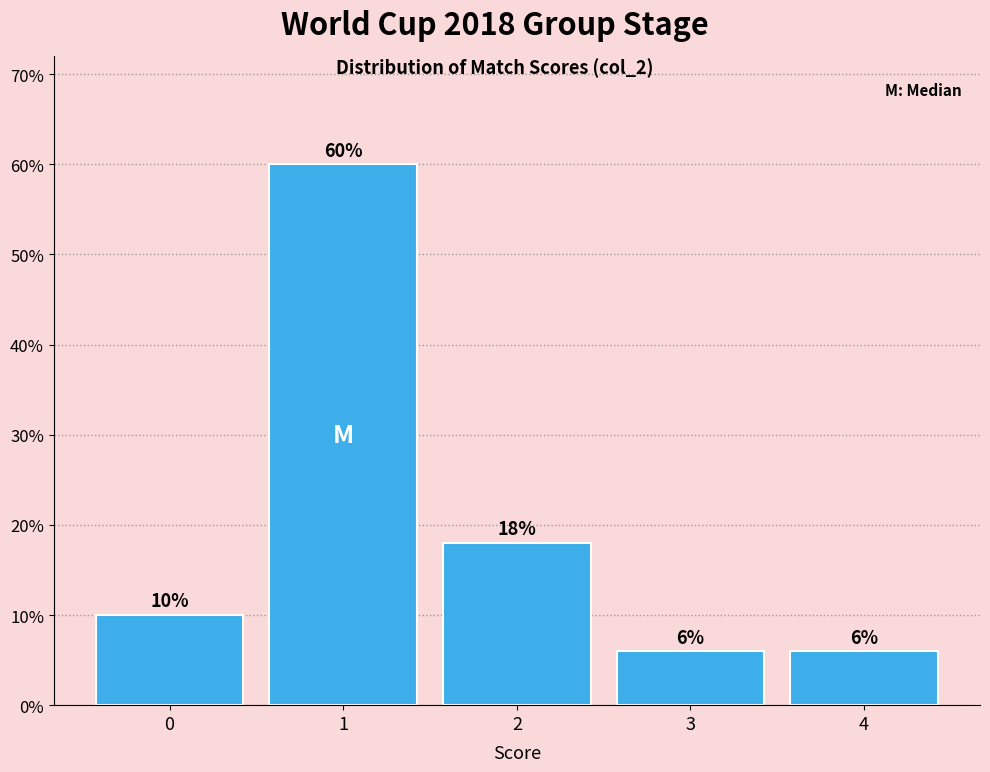

Reading left to right, transcribe this chart: for each bar, give the range it covers on the x-axis and its height.

-0.5 to 0.5: 10
0.5 to 1.5: 60
1.5 to 2.5: 18
2.5 to 3.5: 6
3.5 to 4.5: 6